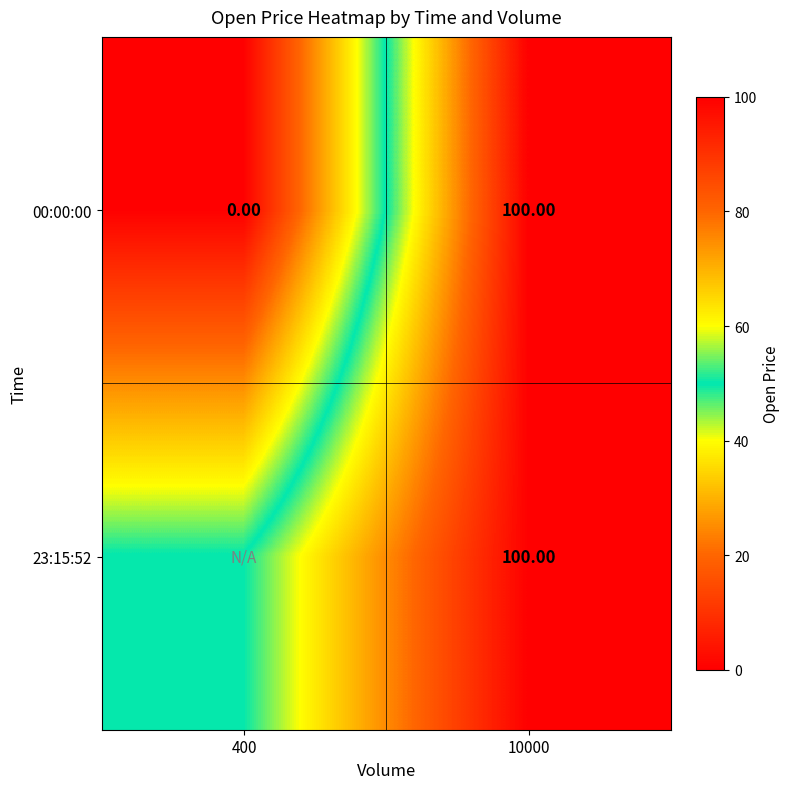

Is the value of 23:15:52 at 10000 greater than the value of 00:00:00 at 400?

Yes